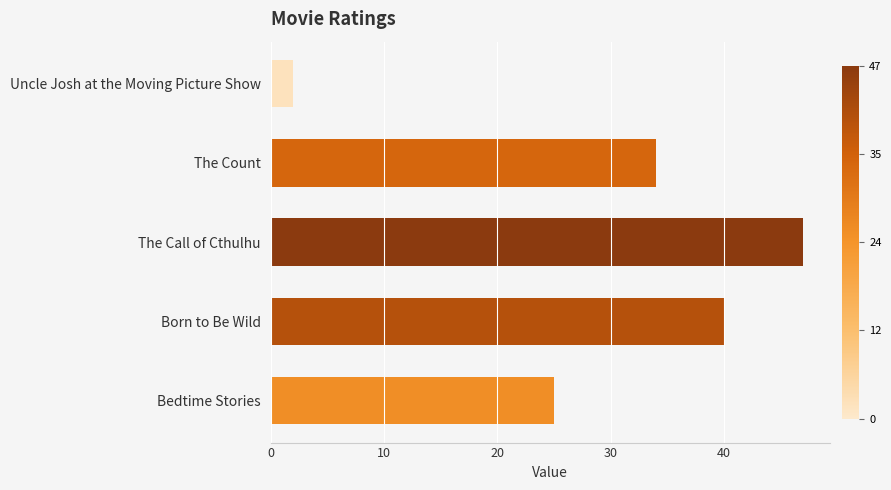

Rank the categories by value from lowest to highest.

Uncle Josh at the Moving Picture Show, Bedtime Stories, The Count, Born to Be Wild, The Call of Cthulhu